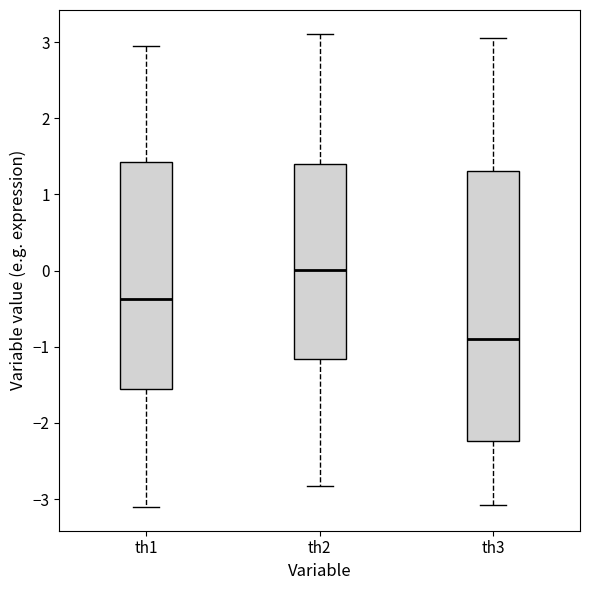

Which box's median line is the highest?

th2